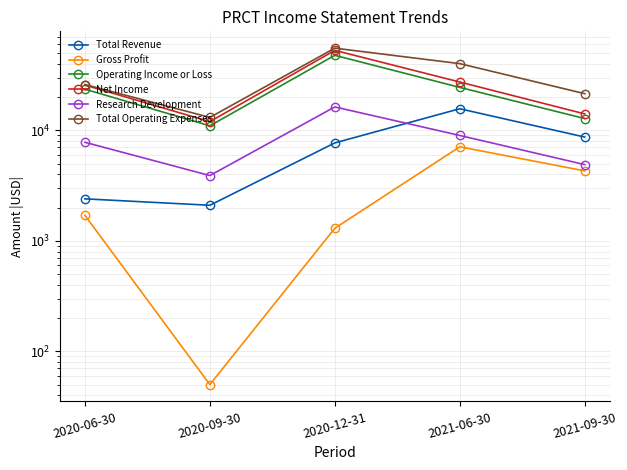

True or false: Operating Income or Loss and Total Revenue intersect in this chart.

False